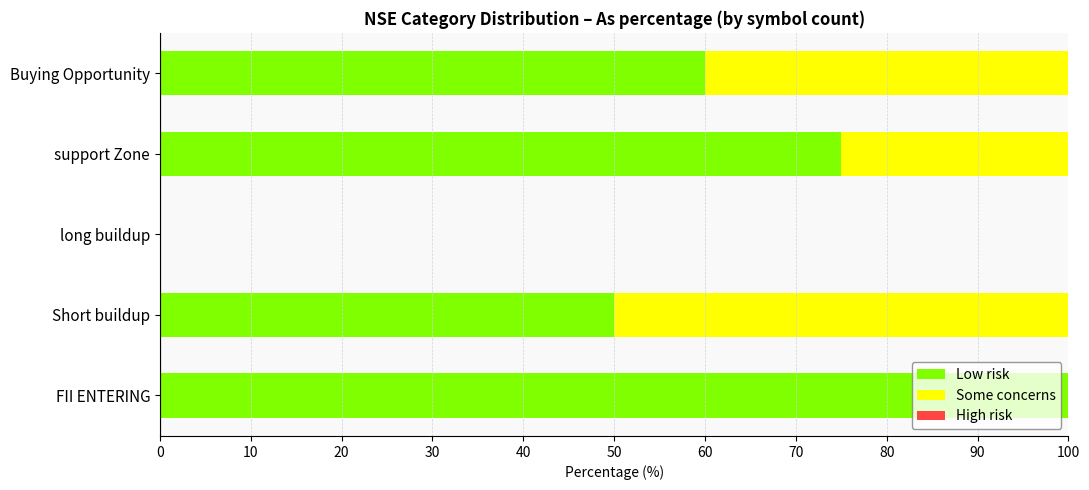

The value of Low risk at long buildup is 0. True or false?

True